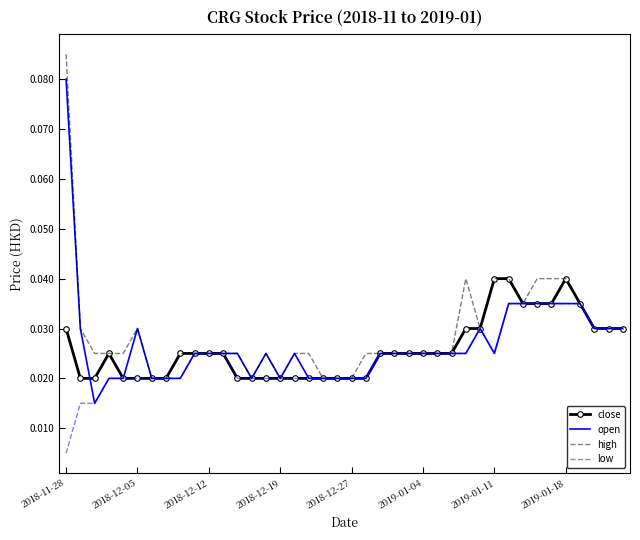

Count the number of data series in this chart.

4